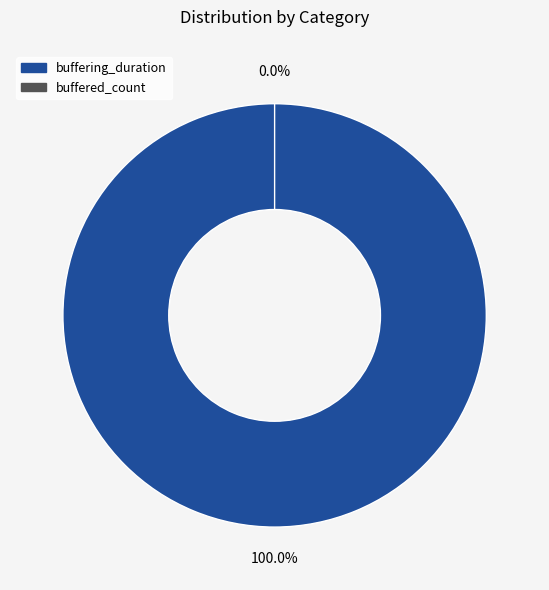

The buffered_count slice represents 1% of the pie. True or false?

False